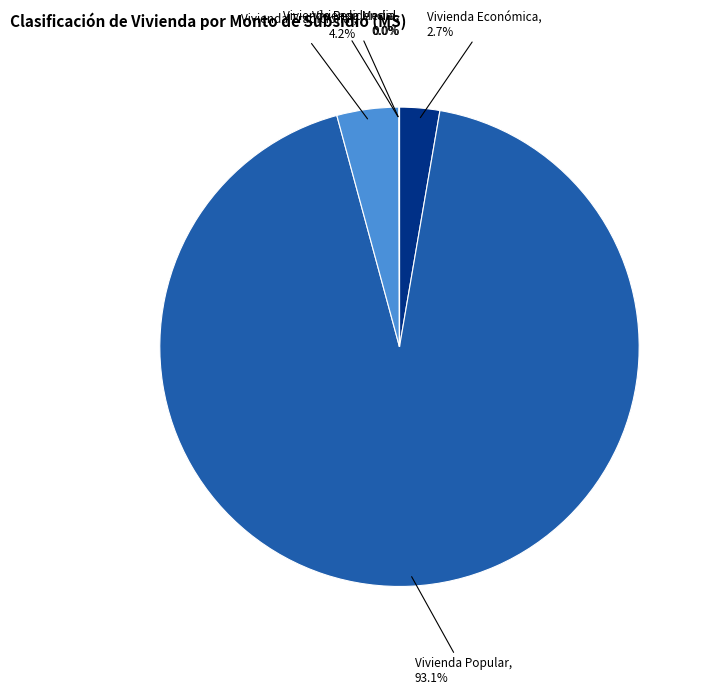

Which has a higher value, Vivienda Tradicional or Vivienda Económica?

Vivienda Tradicional